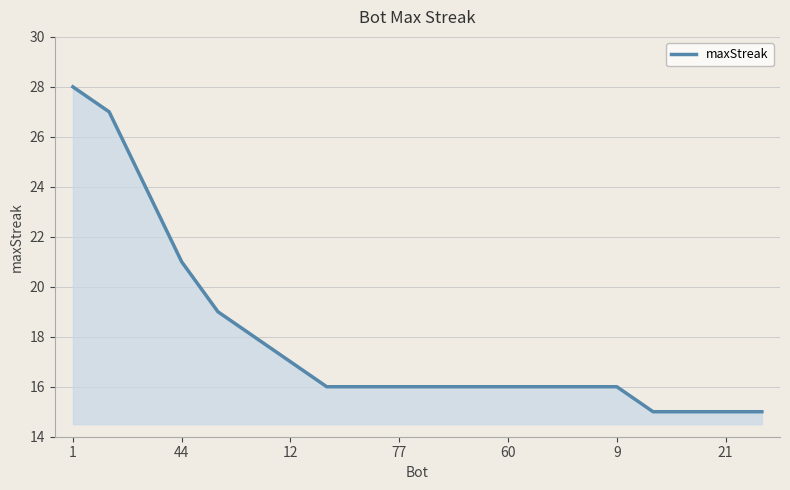

What is the smallest value displayed?

15